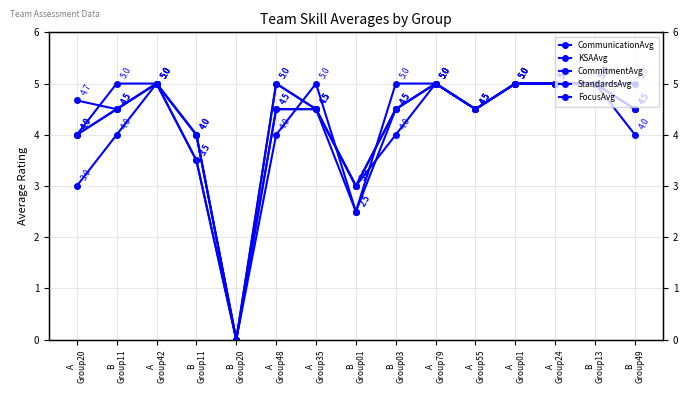

Reading left to right, what are all the values shown in this chart?

CommunicationAvg: 4.7	4.5	5.0	3.5	0.0	4.5	4.5	3.0	4.5	5.0	4.5	5.0	5.0	5.0	4.5
KSAAvg: 4.0	4.5	5.0	4.0	0.0	4.5	4.5	3.0	4.0	5.0	4.5	5.0	5.0	5.0	4.0
CommitmentAvg: 3.0	4.0	5.0	3.5	0.0	4.0	5.0	2.5	5.0	5.0	4.5	5.0	5.0	5.0	5.0
StandardsAvg: 4.0	4.5	5.0	4.0	0.0	5.0	4.5	3.0	4.5	5.0	4.5	5.0	5.0	5.0	4.5
FocusAvg: 4.0	5.0	5.0	4.0	0.0	5.0	4.5	2.5	4.5	5.0	4.5	5.0	5.0	5.0	4.5